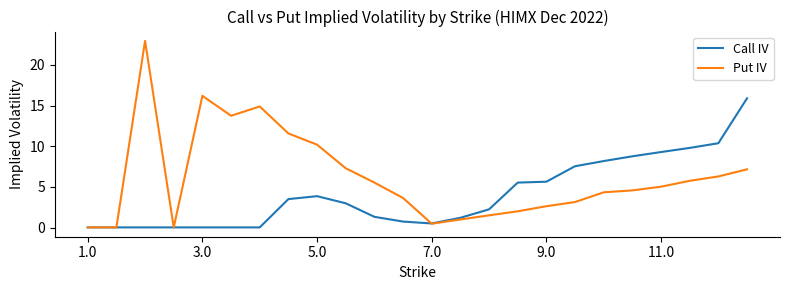

What is the maximum value shown in the chart?

23.0